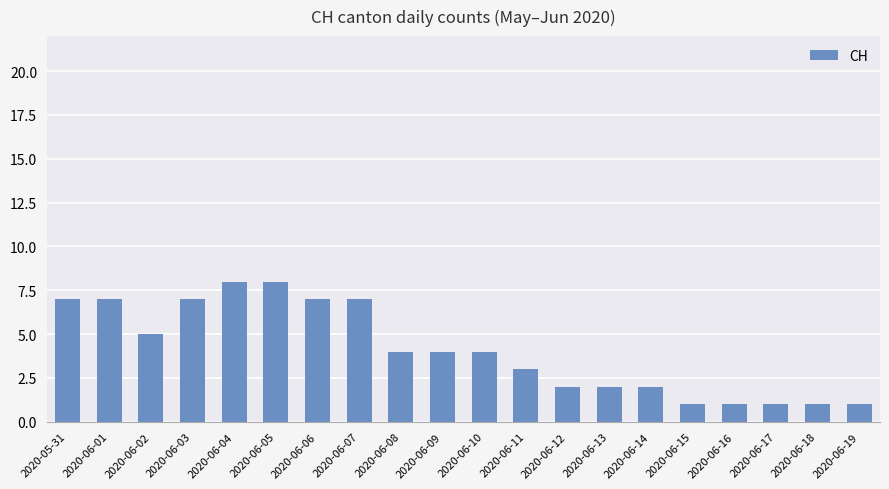

How many distinct data groups are displayed?

1